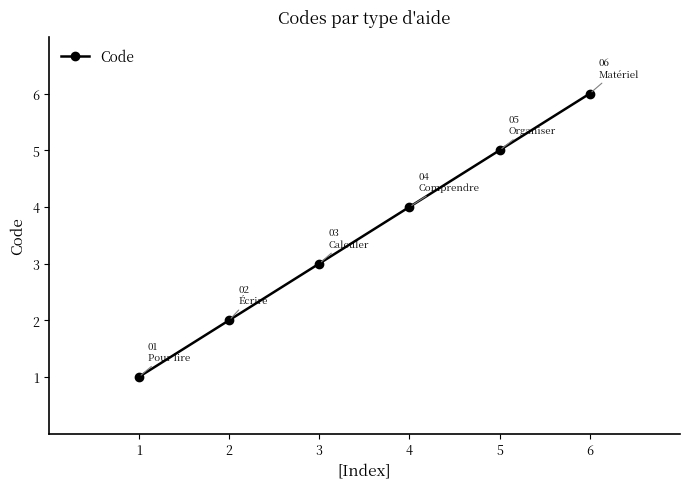

How many values are between 2 and 5?

4